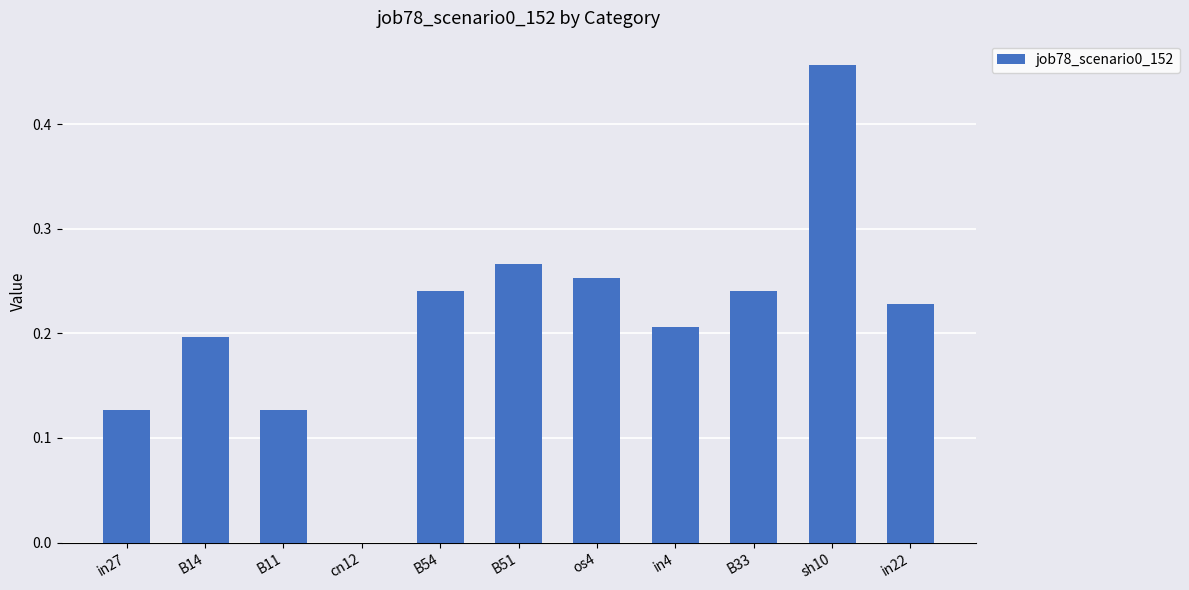

What is the sum of the values at B11 and sh10?

0.6